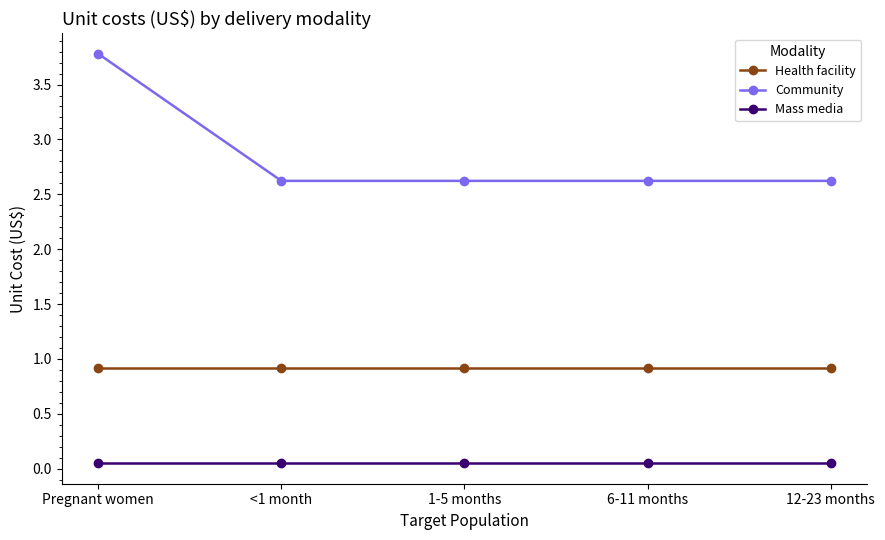

What is the minimum value for Community?

2.6